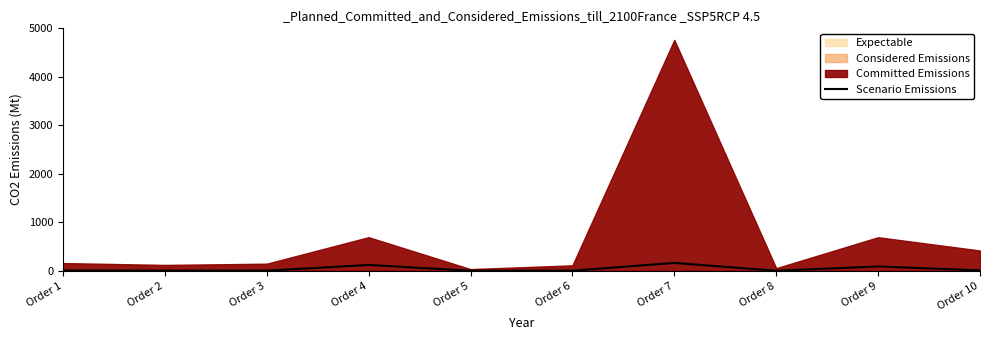

Is it true that the value at Order 10 is 8.6?

True